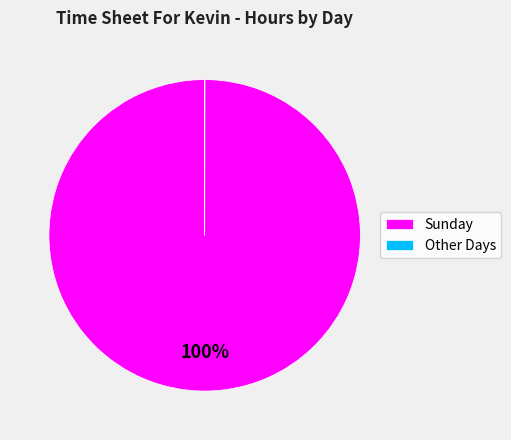

To the nearest percent, what is the average slice percentage?

50%